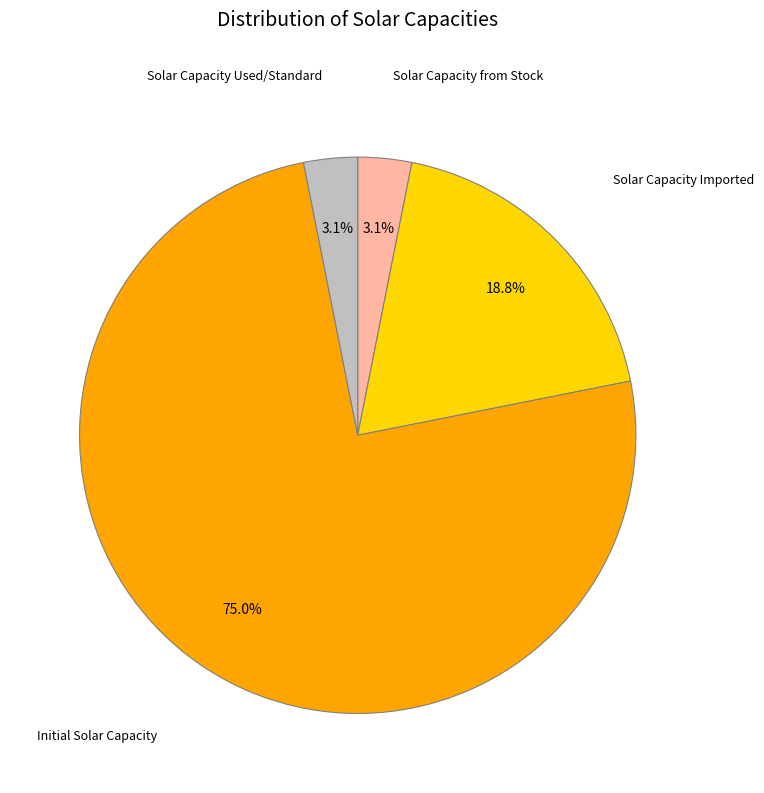

Is there any slice that represents more than half of the pie?

Yes